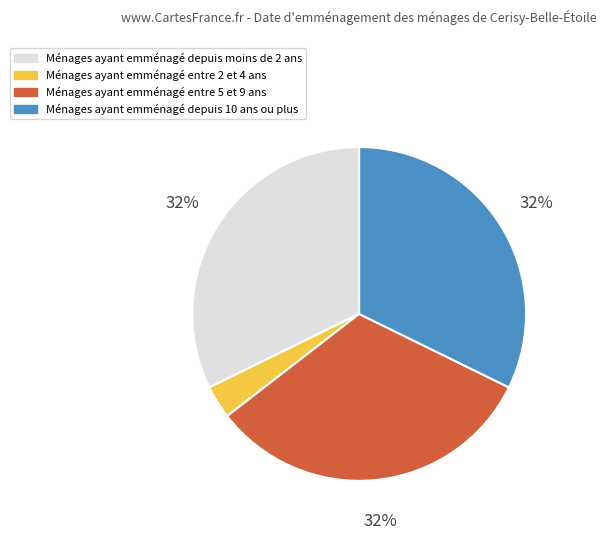

Does any single category account for the majority?

No